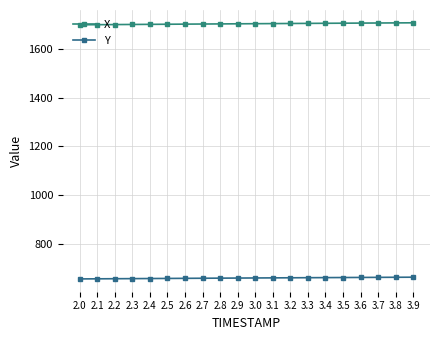

How many lines are shown in the chart?

2